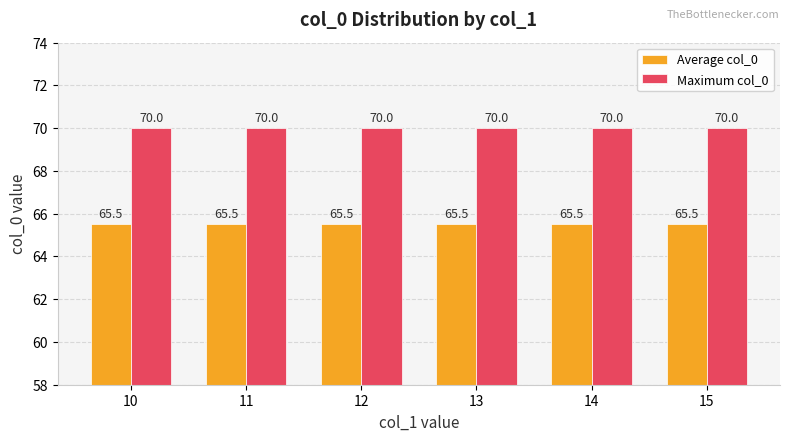

True or false: Maximum col_0 has a value of 96.7 at 10.

False